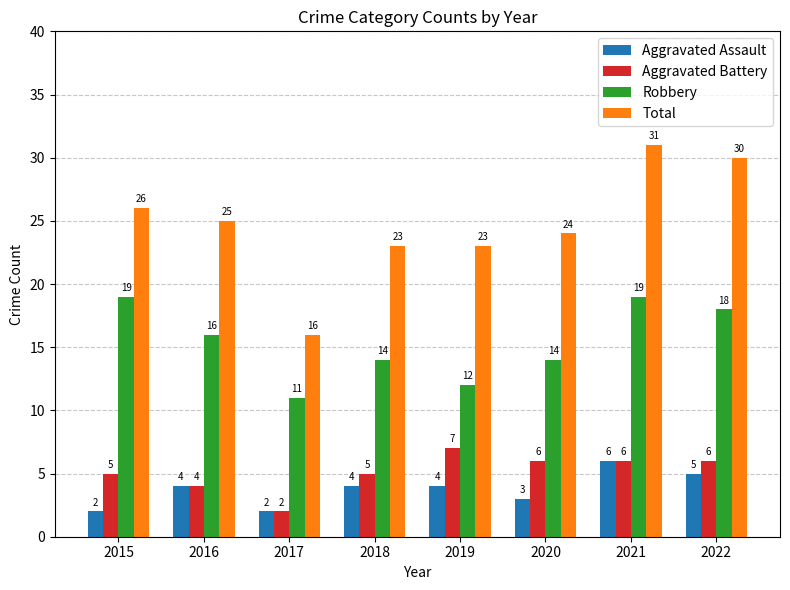

The Total series shows 30 at 2022. True or false?

True